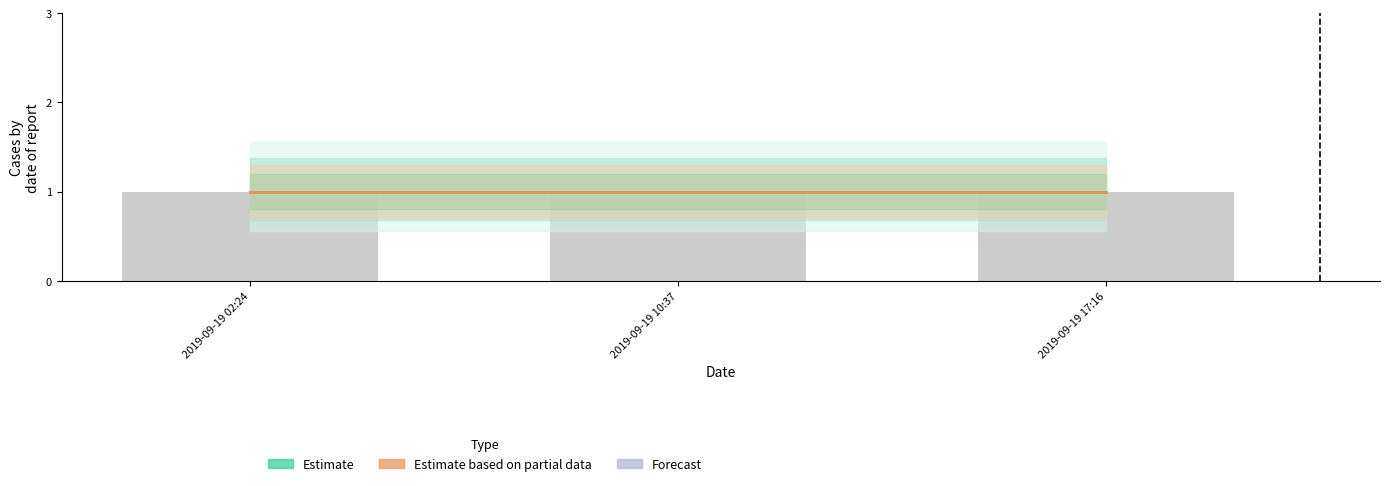

What position from the right is 2019-09-19 02:24?

3